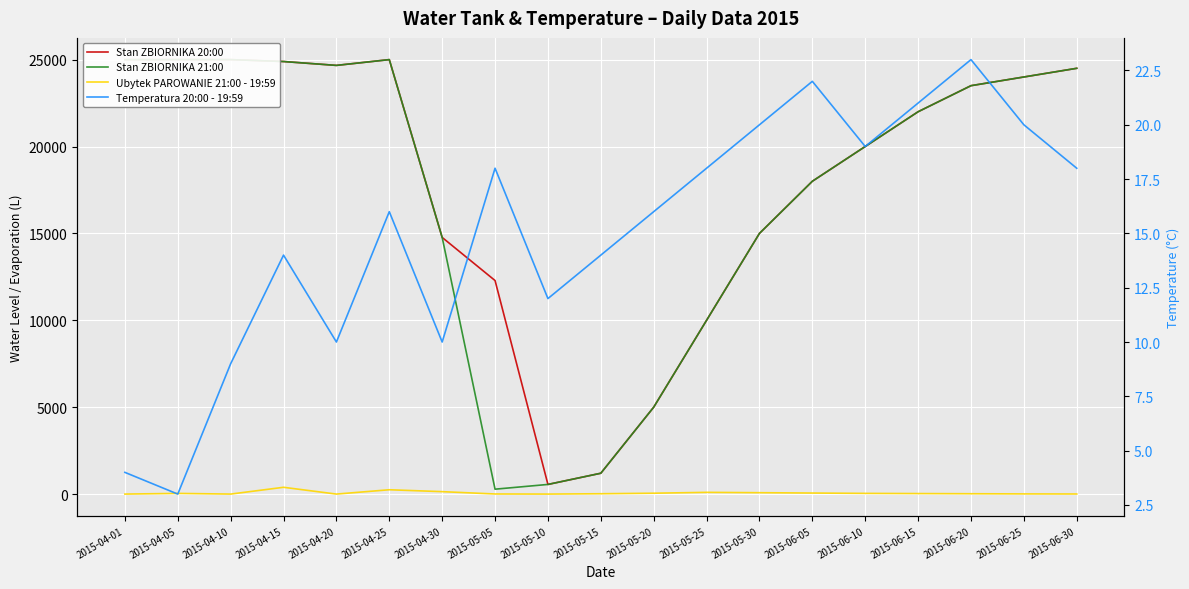

In Stan ZBIORNIKA 21:00, how many points are higher than both neighbors (excluding endpoints)?

1